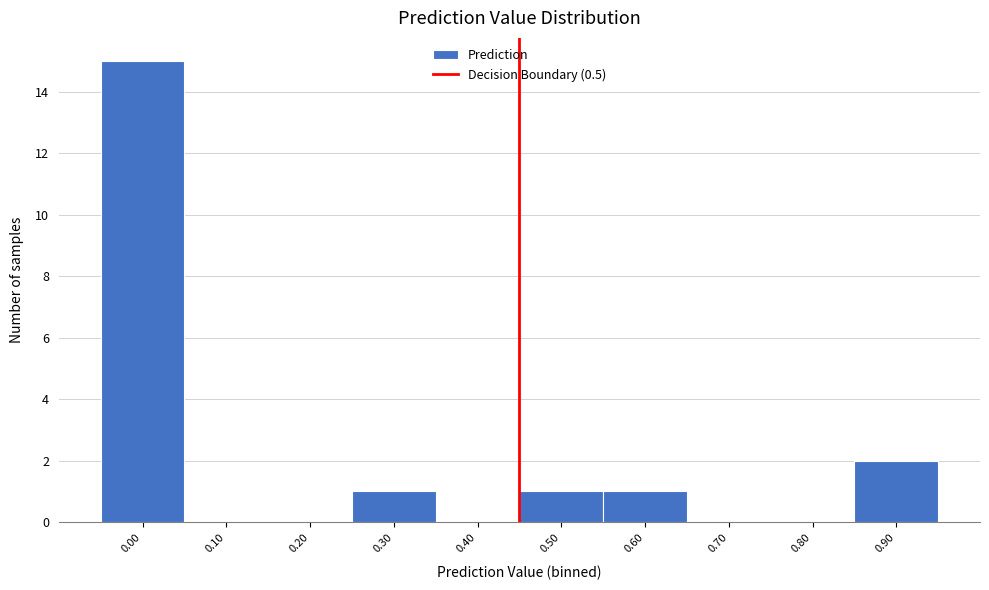

Reading right to left, list all the values displayed in this chart.

0.90=2	0.80=0	0.70=0	0.60=1	0.50=1	0.40=0	0.30=1	0.20=0	0.10=0	0.00=15